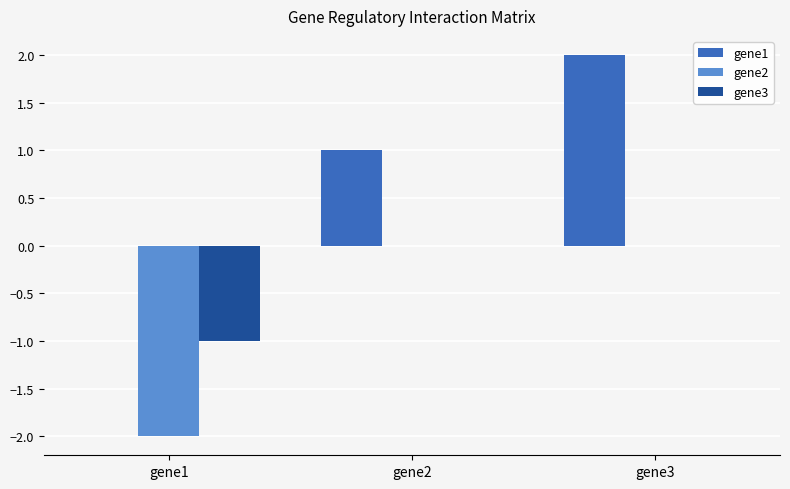

Reading left to right, transcribe all the data shown in this chart.

gene1: gene1=0	gene2=1	gene3=2
gene2: gene1=-2	gene2=0	gene3=0
gene3: gene1=-1	gene2=0	gene3=0